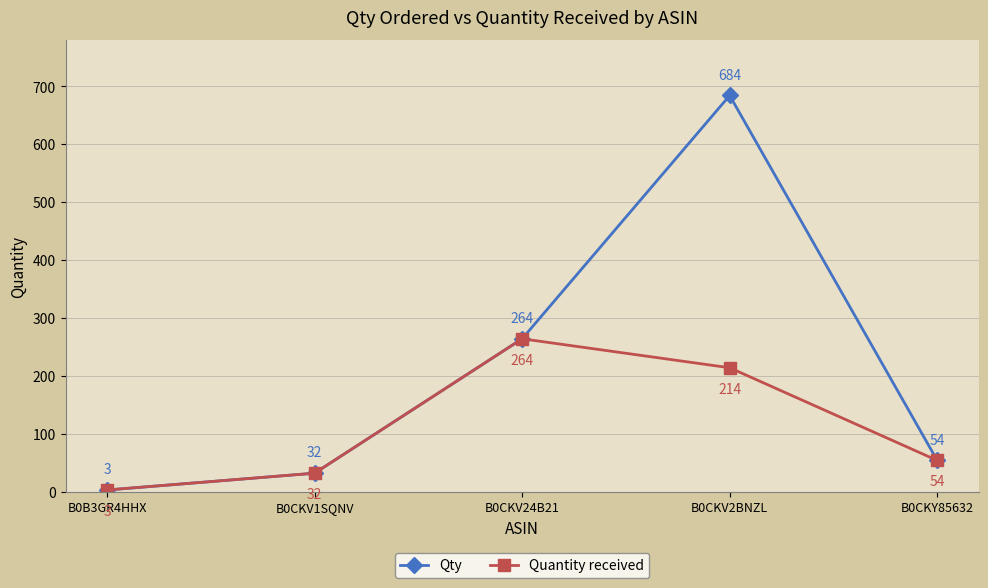

Read the Quantity received value at B0CKV2BNZL, to the nearest 5.

215